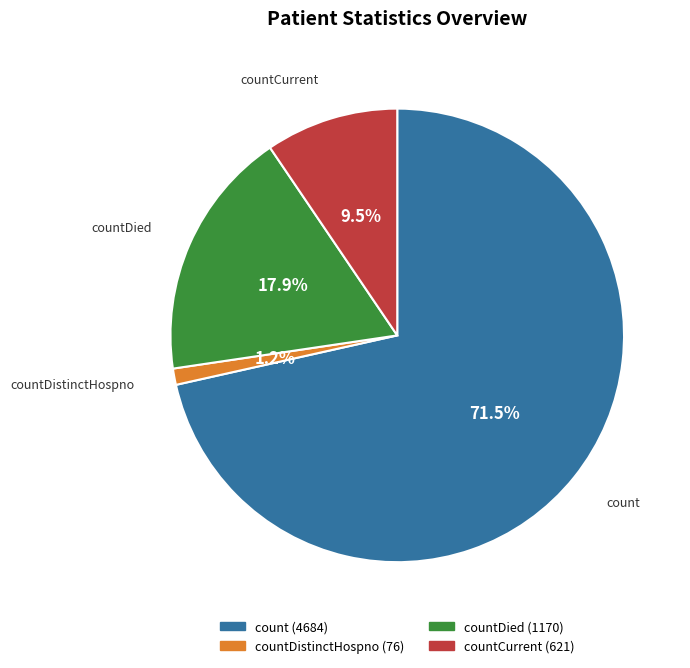

Which category has the smallest portion of the pie?

countDistinctHospno